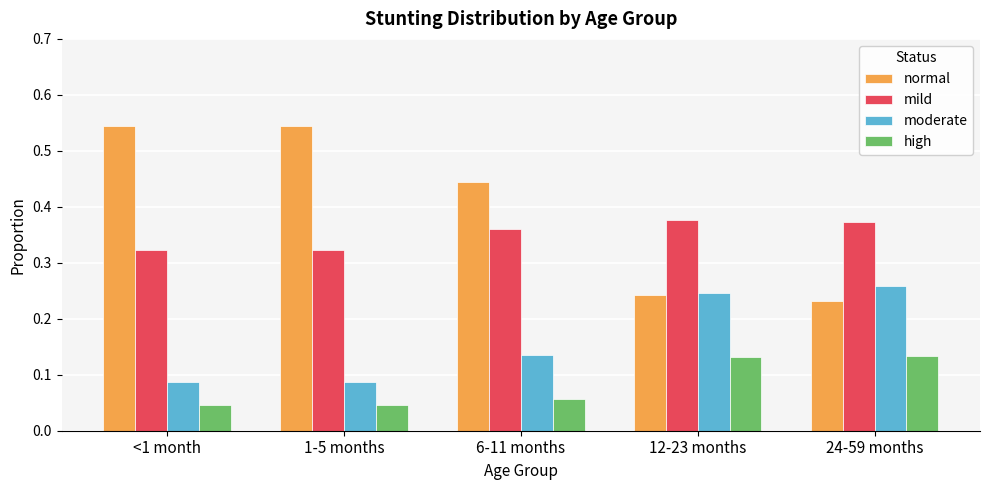

How many moderate values are between 0 and 1?

5